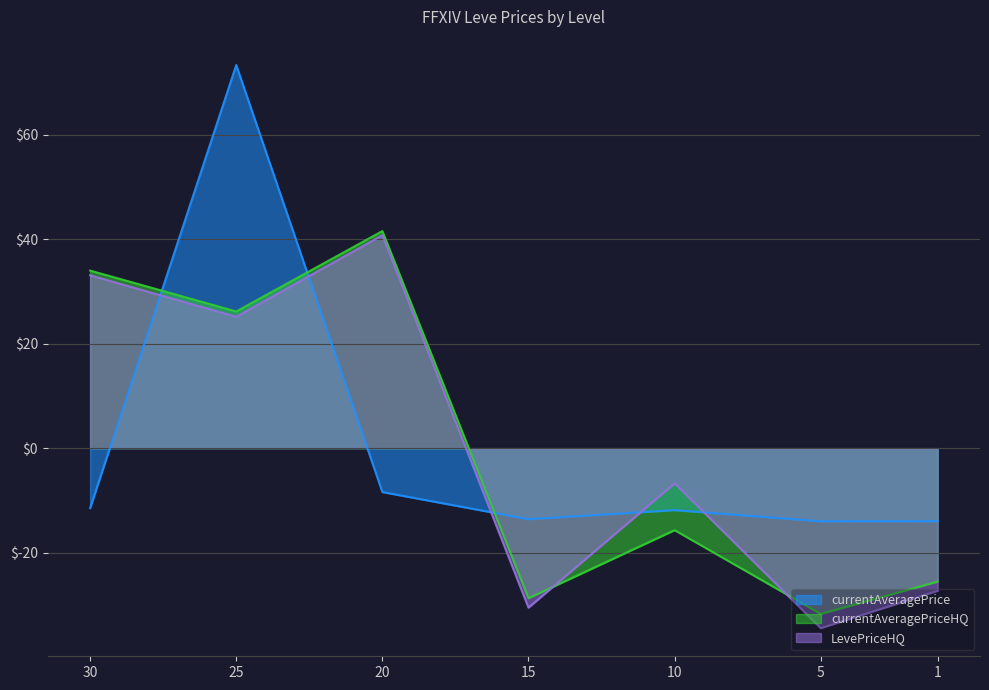

How many times do currentAveragePrice and currentAveragePriceHQ cross each other?

3